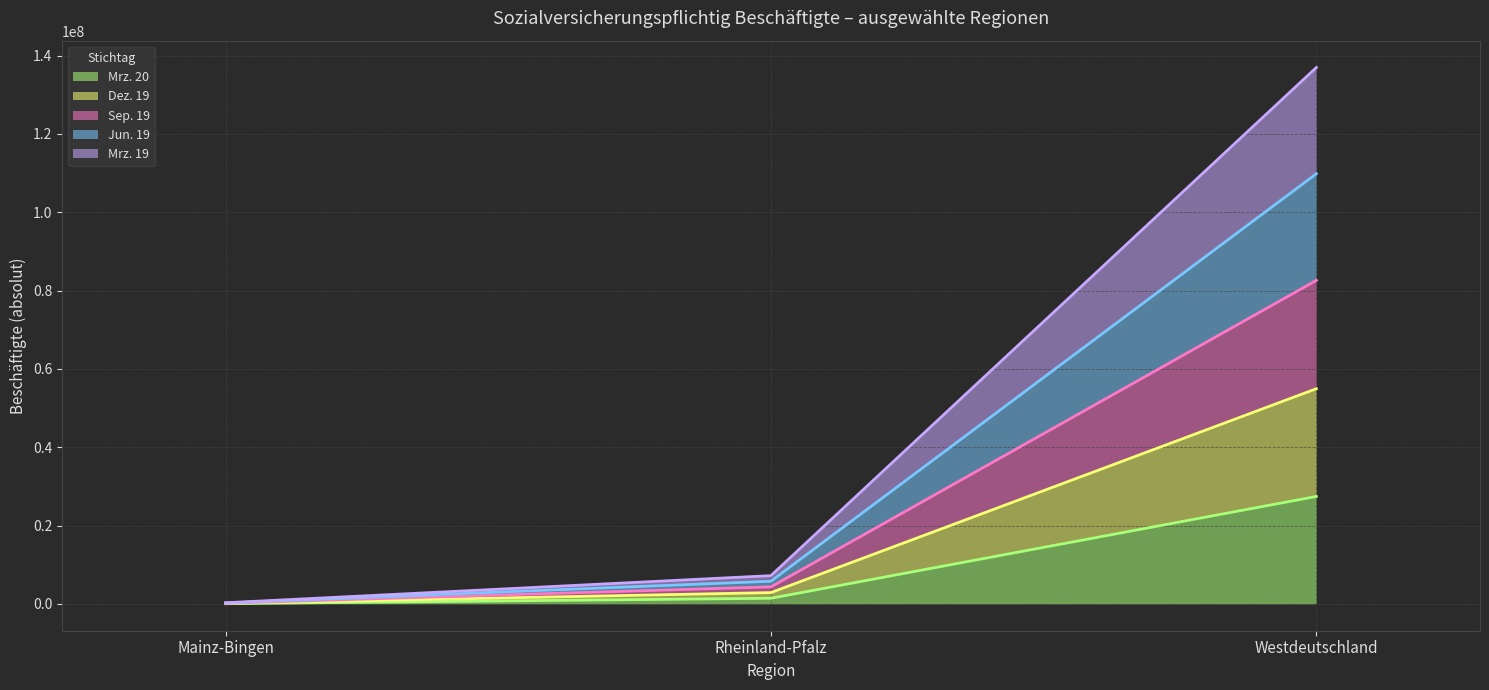

What is the difference between the Mrz. 19 (Linie) values at Westdeutschland and Rheinland-Pfalz?

129765474